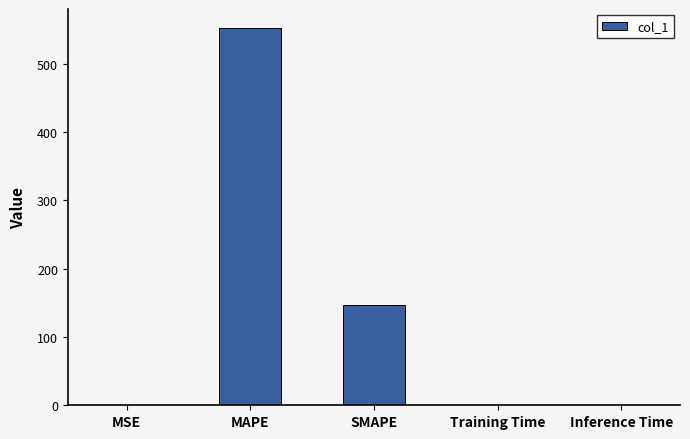

The chart shows a value of 146.8 at SMAPE. True or false?

True